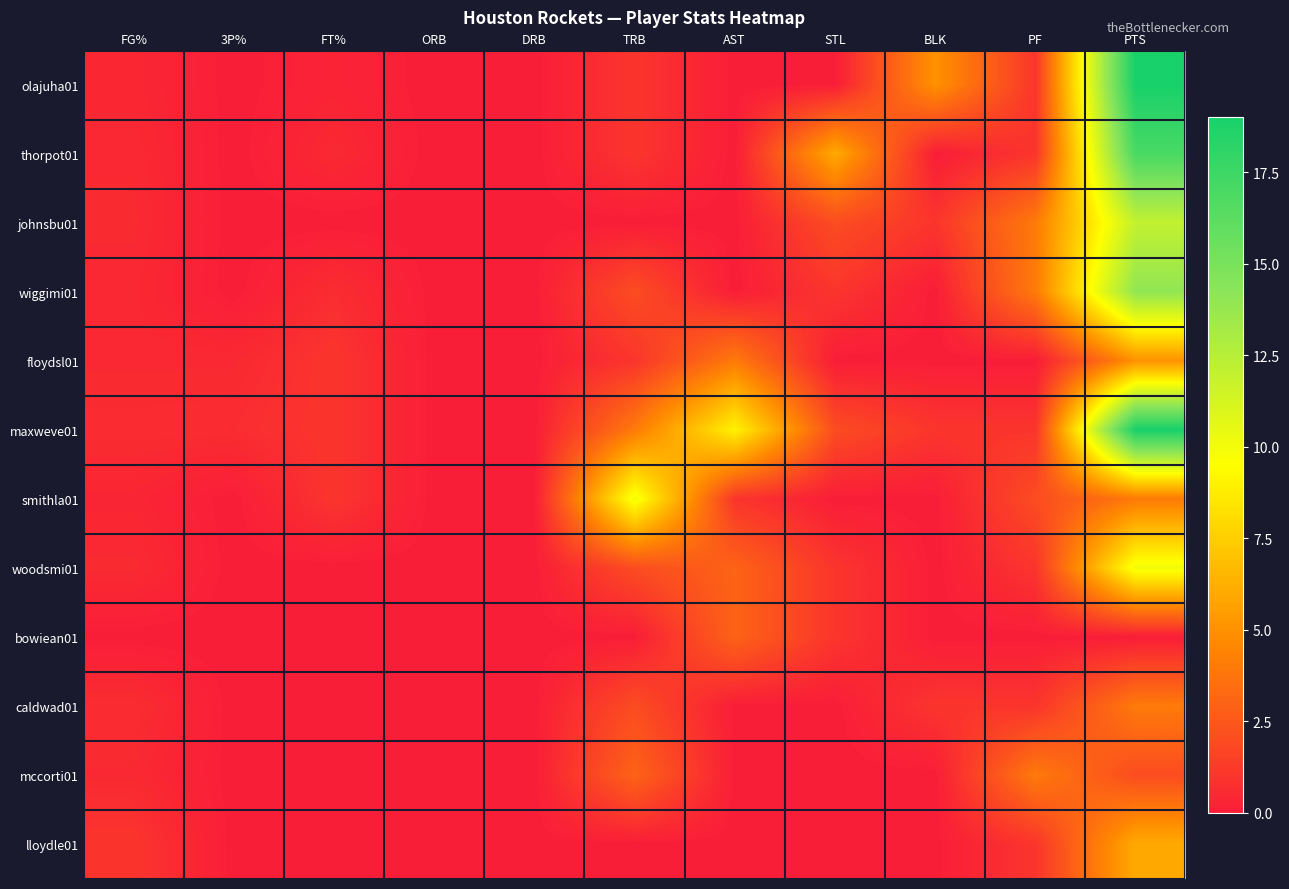

Rank the series at PTS from highest to lowest value.

olajuha01, maxweve01, thorpot01, wiggimi01, johnsbu01, woodsmi01, lloydle01, floydsl01, smithla01, caldwad01, mccorti01, bowiean01